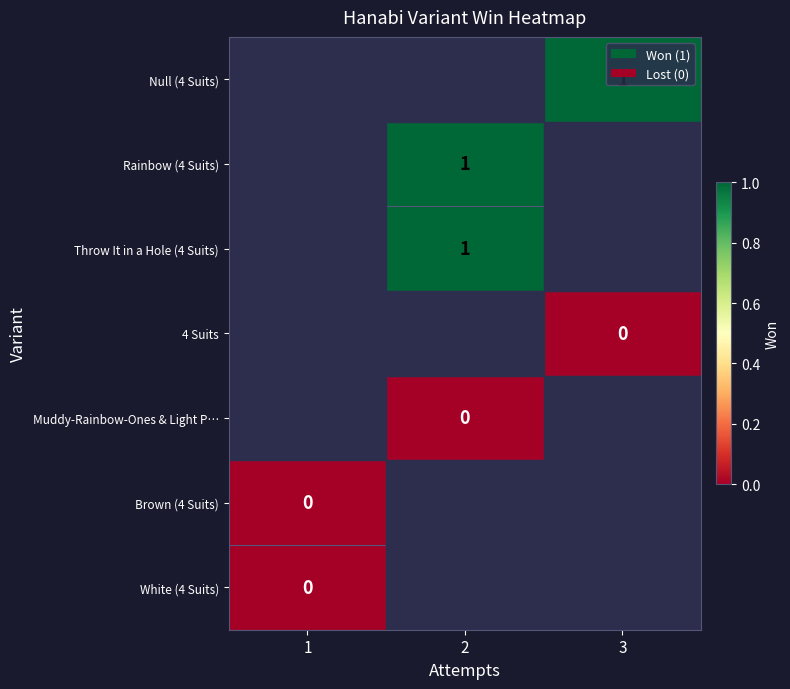

Is it true that Null (4 Suits) equals 1 at 3?

True